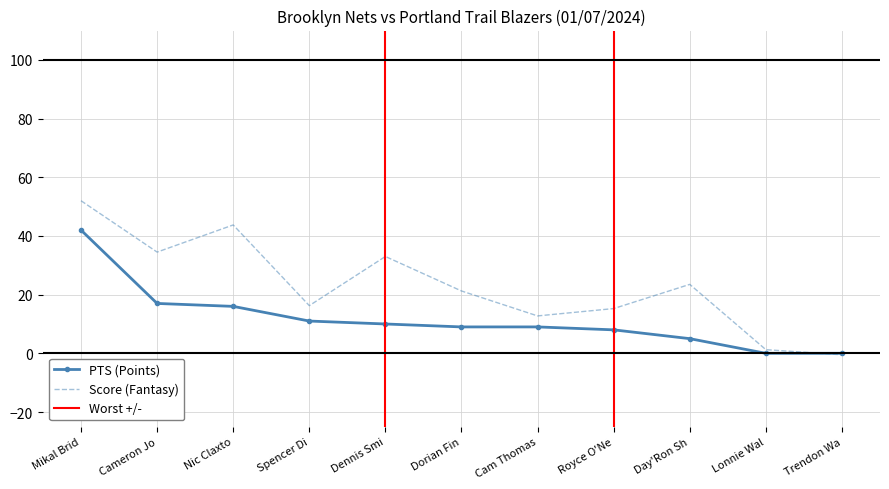

Is this an area chart (filled region under the line)?

No